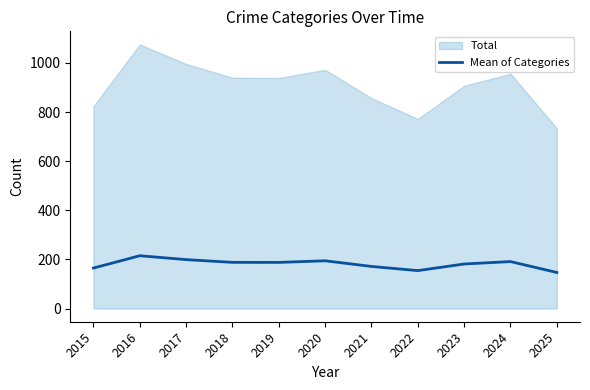

At which label is the value closest to 180?

2023